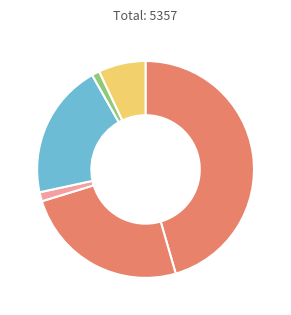

How many segments does this pie chart have?

6